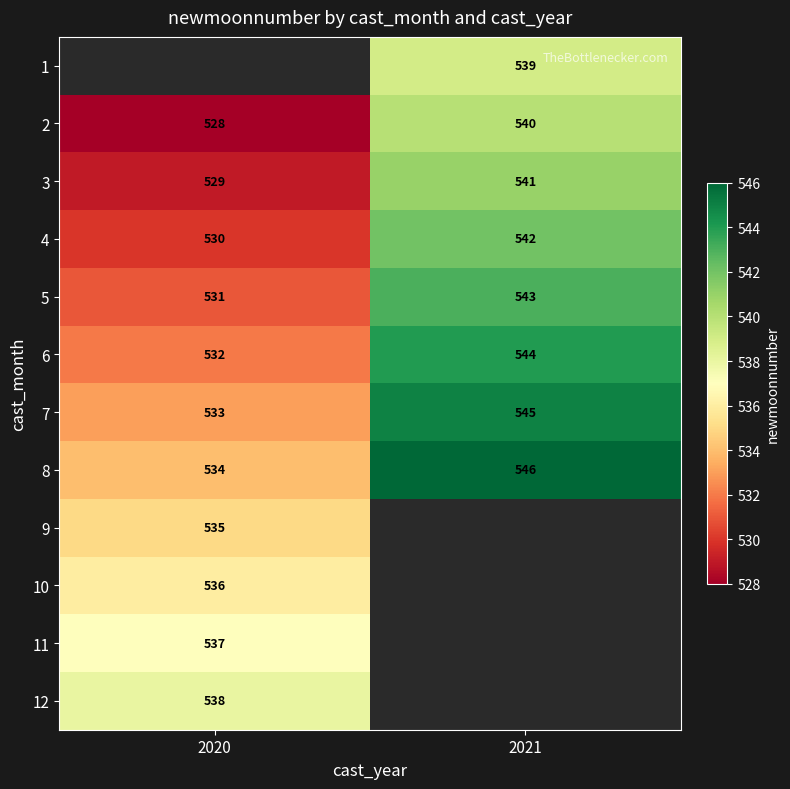

Read the 8 value at 2020.

534